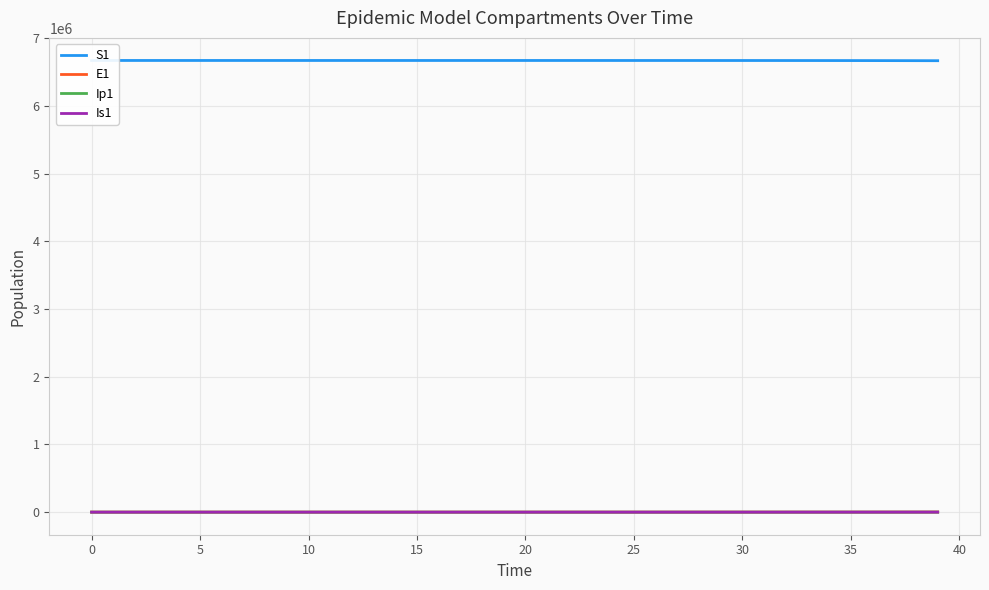

Which series has the widest spread of values?

S1